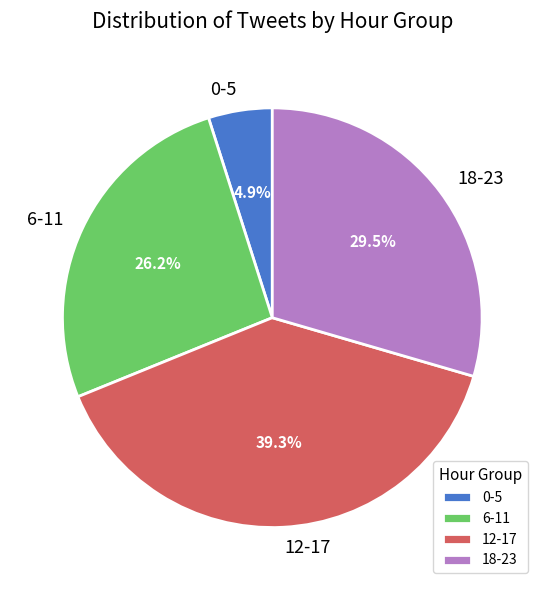

To the nearest percent, what is the difference between the largest and smallest slice percentages?

34%